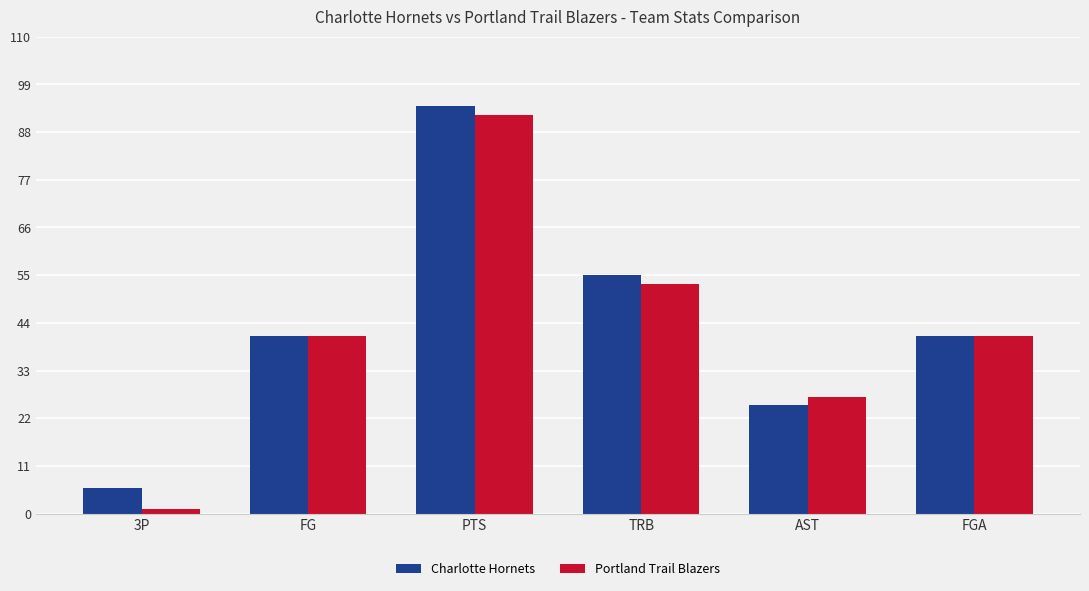

The value of Charlotte Hornets at FGA is 41. True or false?

True